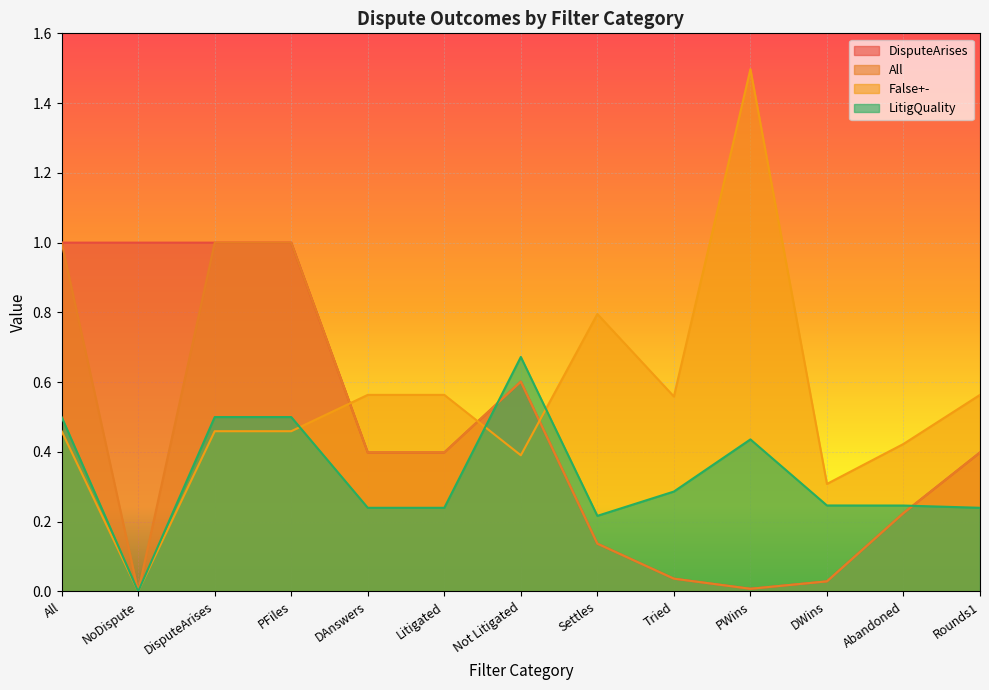

Which series has the largest range (max minus min)?

False+-